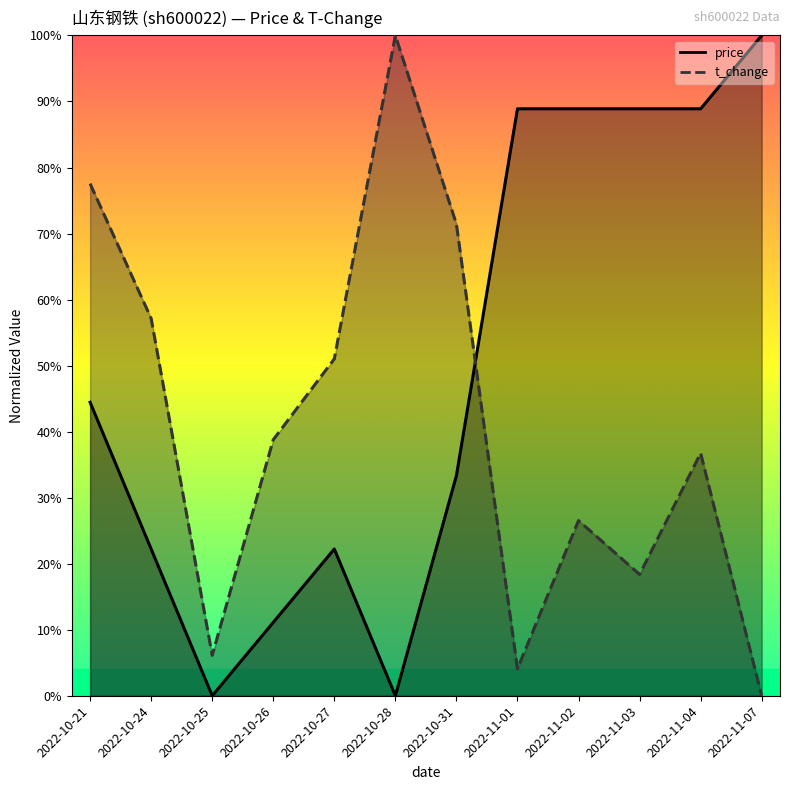

What is the label of the 10th point from the right?

2022-10-25